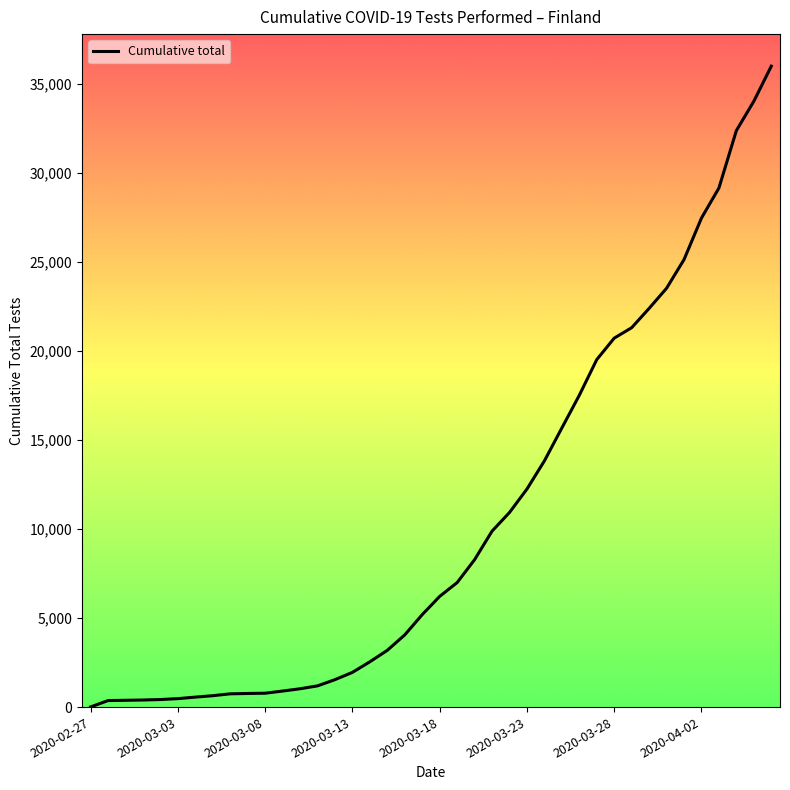

What is the difference between the maximum and minimum values?

35990